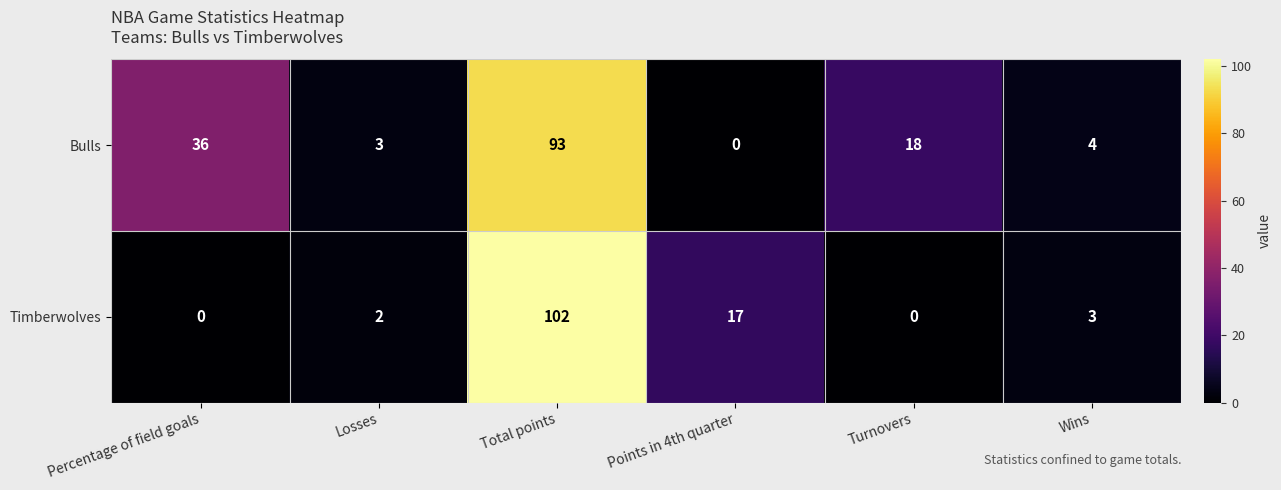

Is it true that Timberwolves equals 26 at Points in 4th quarter?

False